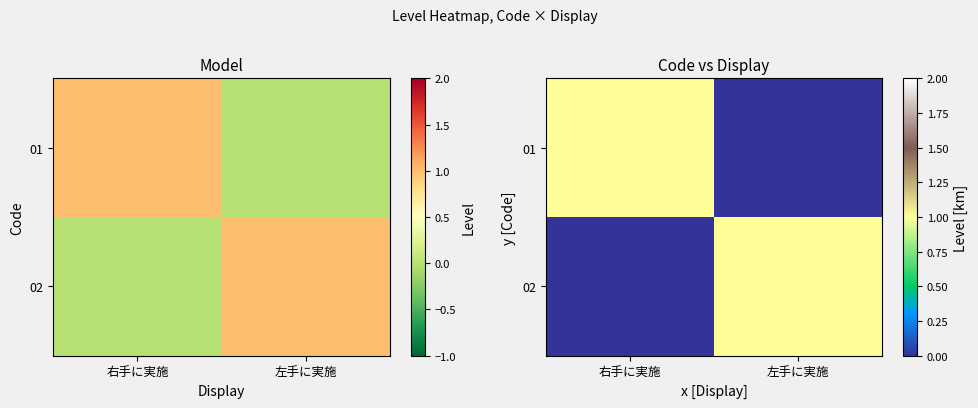

What is the approximate value of 02 at 左手に実施?

1